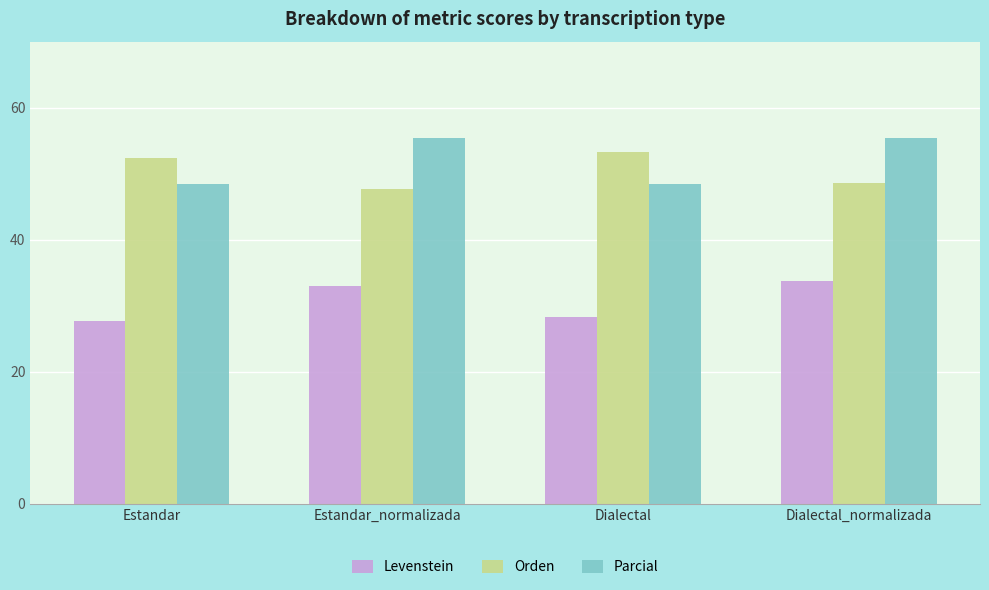

At which label does Orden first exceed 52?

Estandar